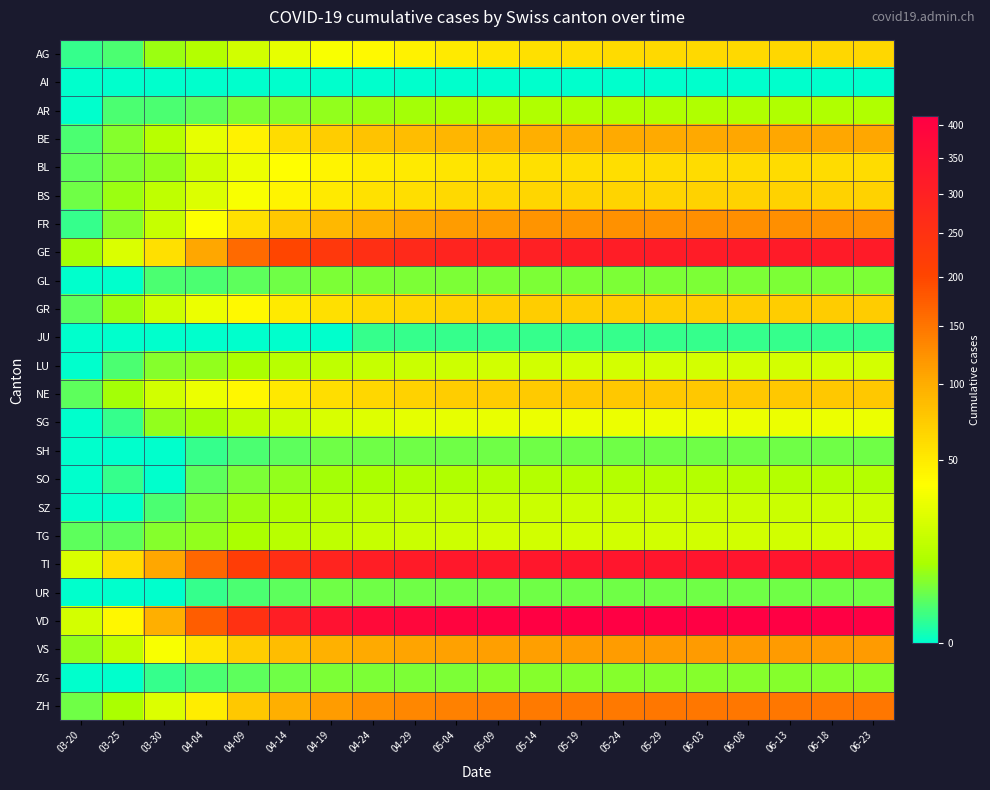

What is the maximum value shown in the chart?

413